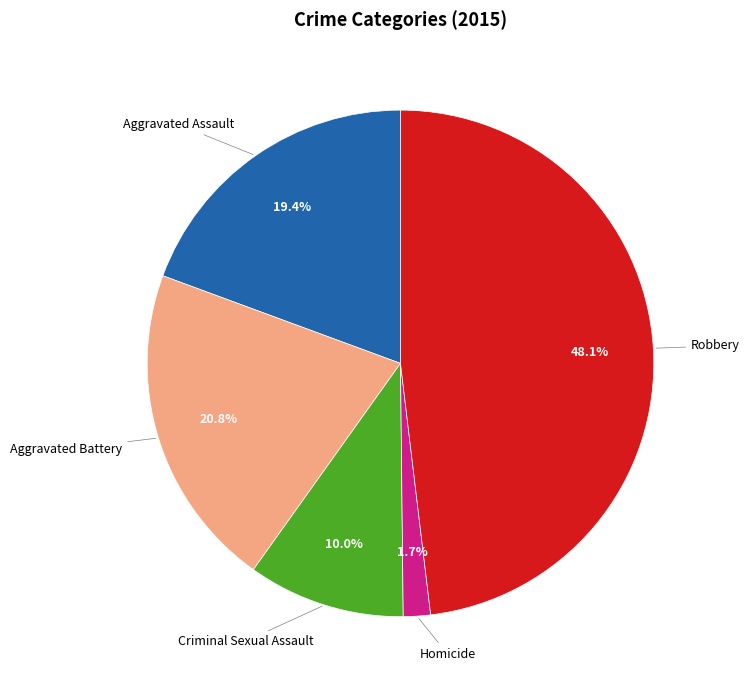

Does any single category account for the majority?

No